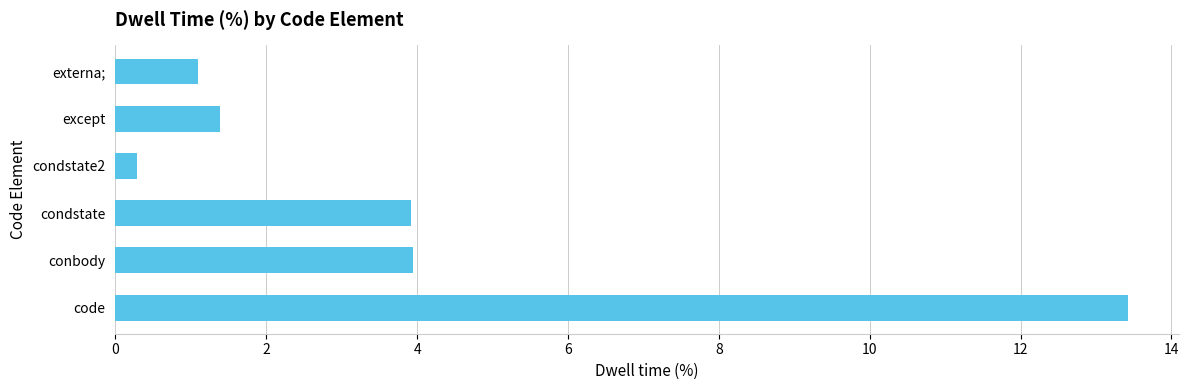

Which has a higher value, except or externa;?

except